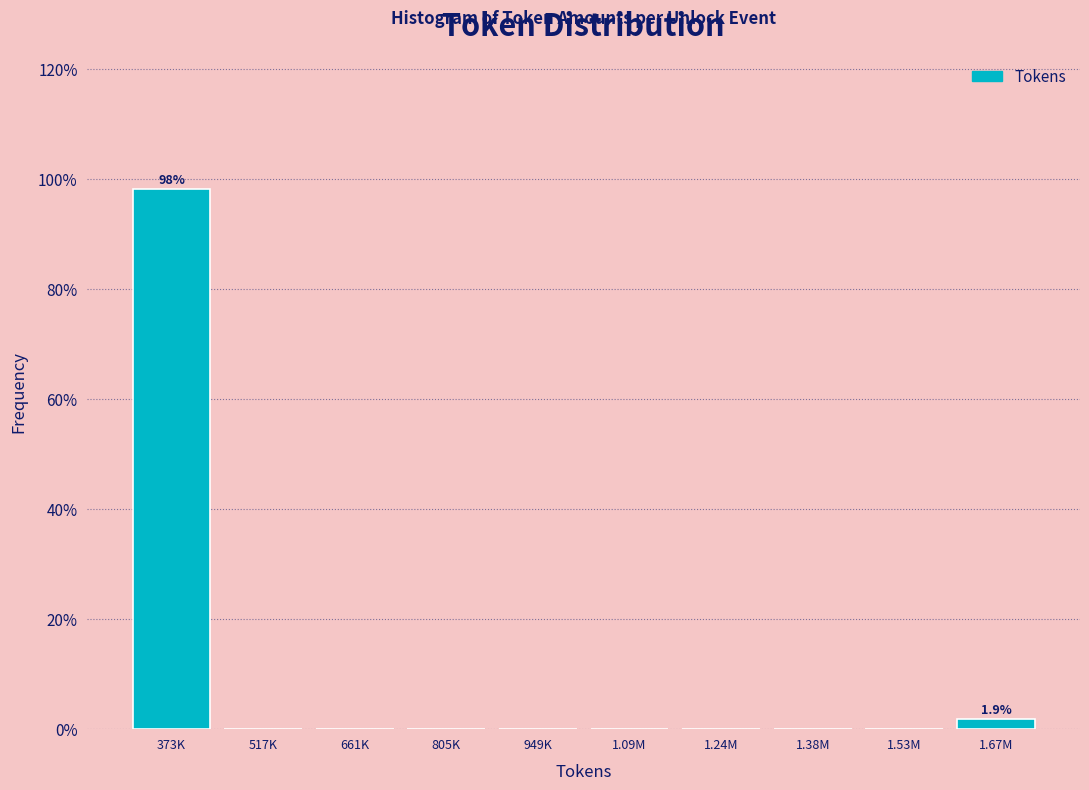

Reading left to right, extract all data points from this chart.

373K=98.1	517K=0.0	661K=0.0	805K=0.0	949K=0.0	1.09M=0.0	1.24M=0.0	1.38M=0.0	1.53M=0.0	1.67M=1.9